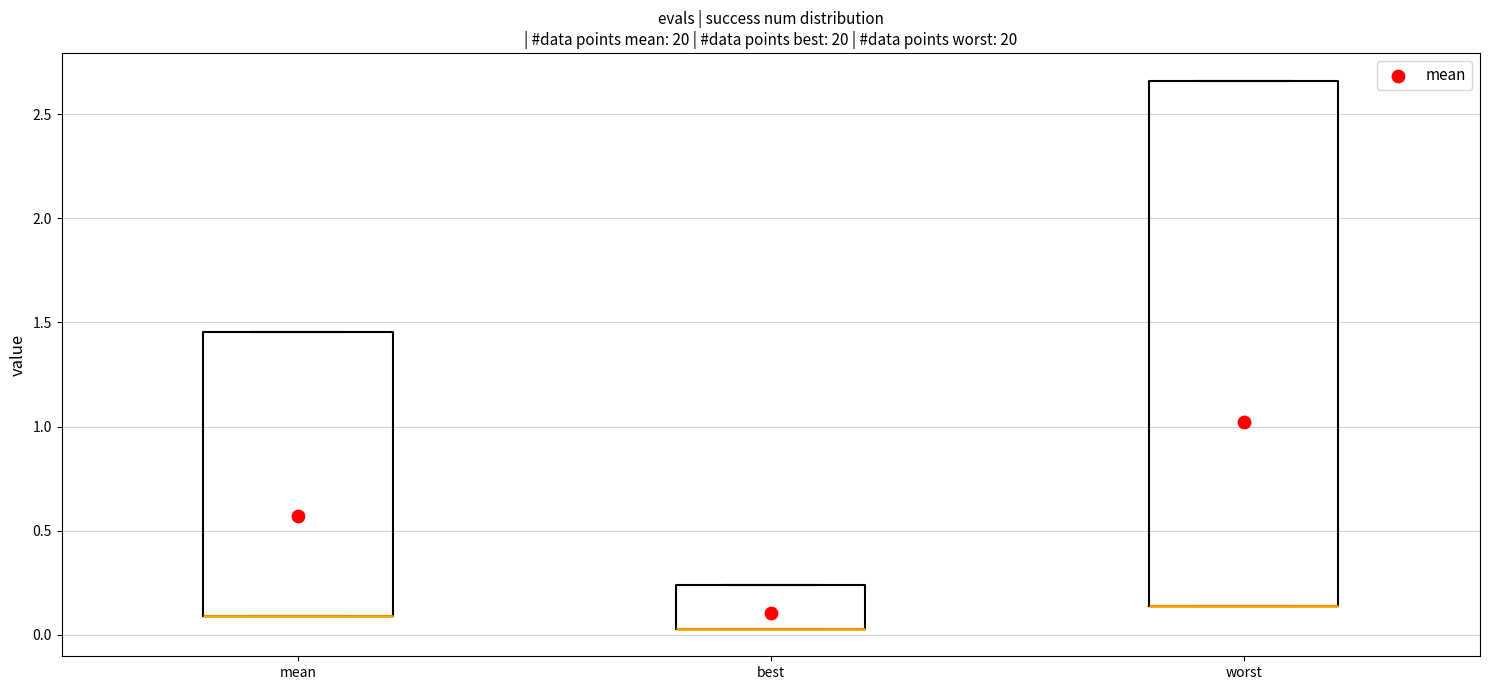

Where is the lower edge of the box for best on the y-axis? The values are not printed on the chart, so give them approximately, as read against the axis.

0.05